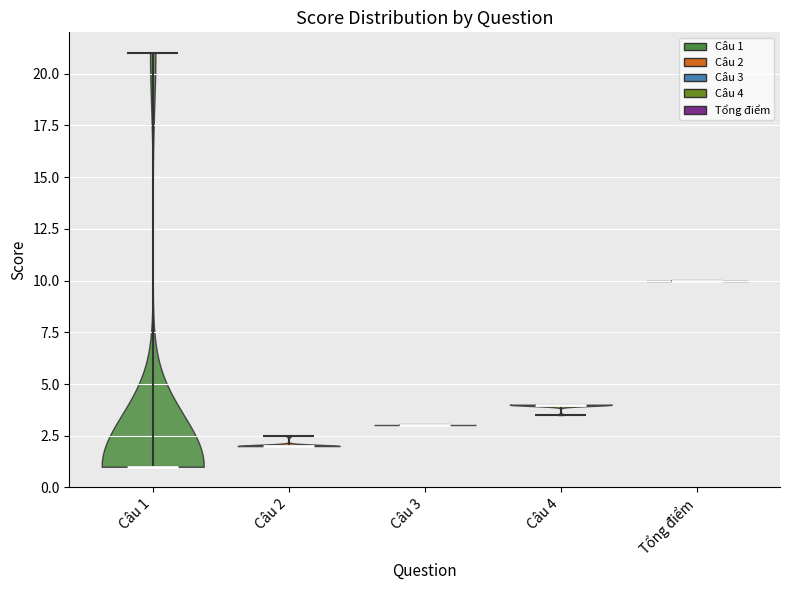

Reading left to right, read every violin against the y-axis: where its median line is, and the lowest and highest points it reaches. The values are not printed on the chart, so give them approximately, as read against the axis.

Câu 1: median line 1.0, lowest point 1.0, highest point 21.0
Câu 2: median line 2.0, lowest point 2.0, highest point 2.5
Câu 3: median line 3.0, lowest point 3.0, highest point 3.0
Câu 4: median line 4.0, lowest point 3.5, highest point 4.0
Tổng điểm: median line 10.0, lowest point 10.0, highest point 10.0